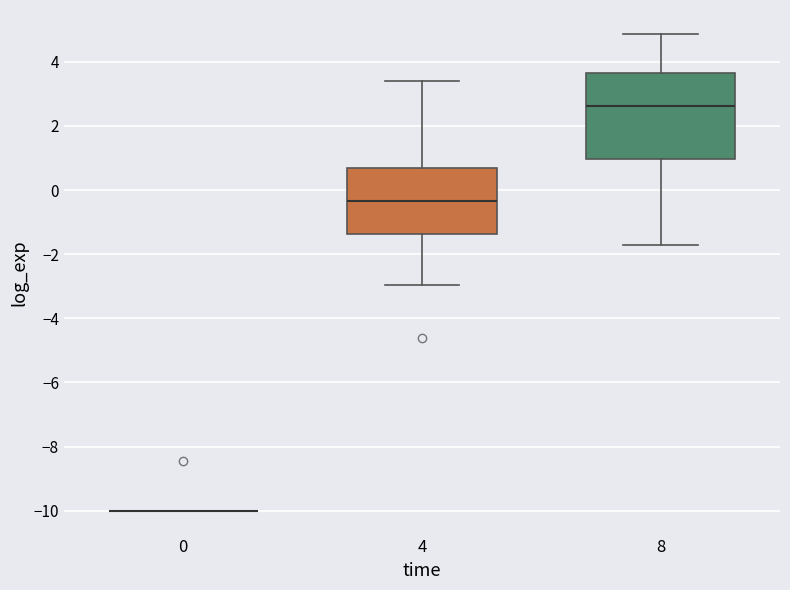

Reading left to right, read every box against the y-axis: the position of its median line, the range the box covers, and the ends of its whiskers. The values are not printed on the chart, so give them approximately, as read against the axis.

0: box collapsed to a line at -10.0, whiskers -10.0 to -10.0
4: median -0.4, box -1.4 to 0.6, whiskers -3.0 to 3.4
8: median 2.6, box 1.0 to 3.6, whiskers -1.8 to 4.8